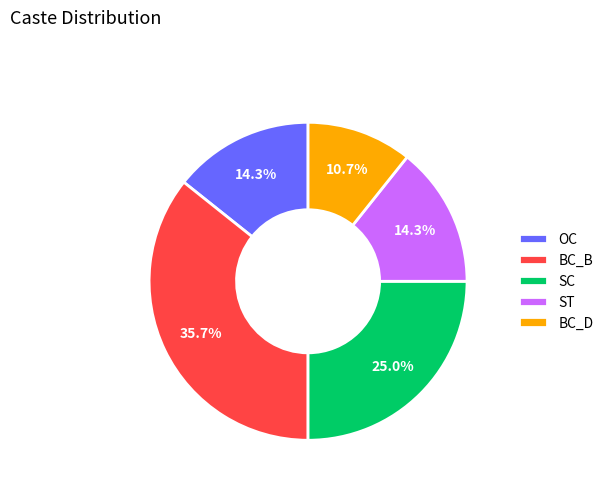

Does OC account for over 50% of the chart?

No